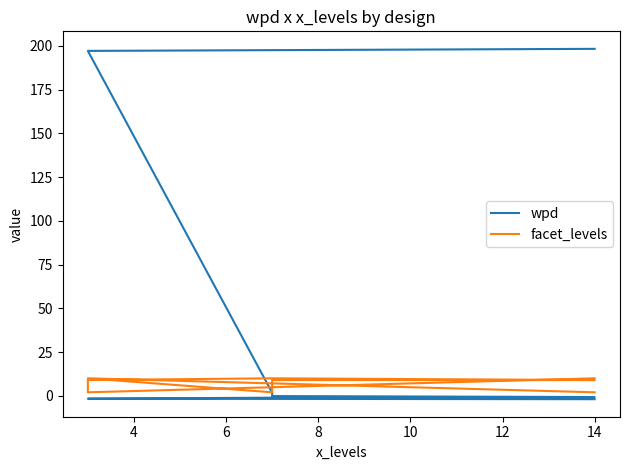

What is the value of the facet_levels point at the 5th from the left?

9.0